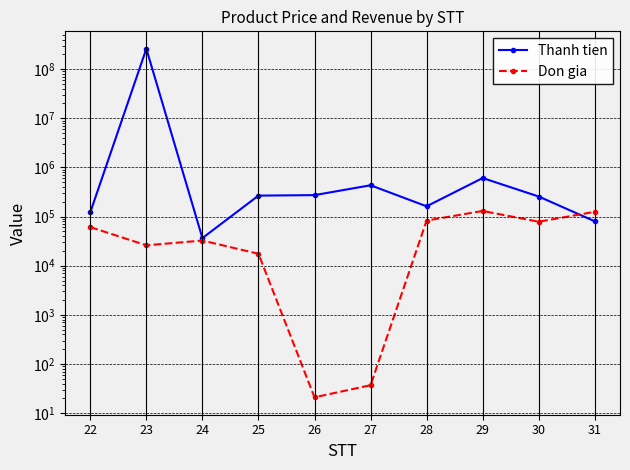

Which series has the largest total across all categories?

Thanh tien